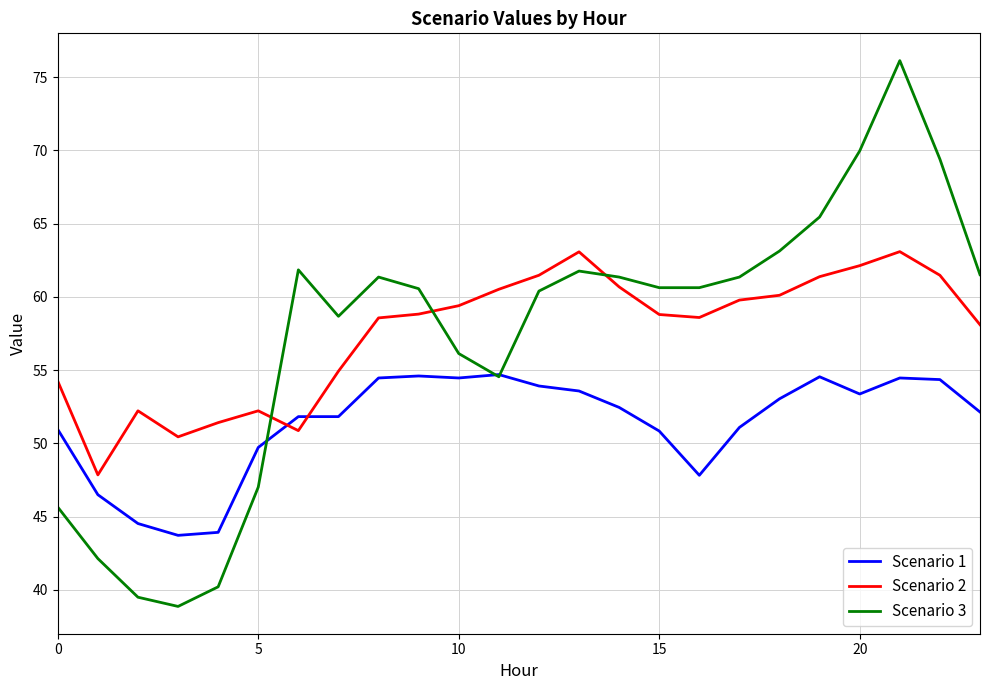

In Scenario 3, how many points are higher than both neighbors (excluding endpoints)?

4